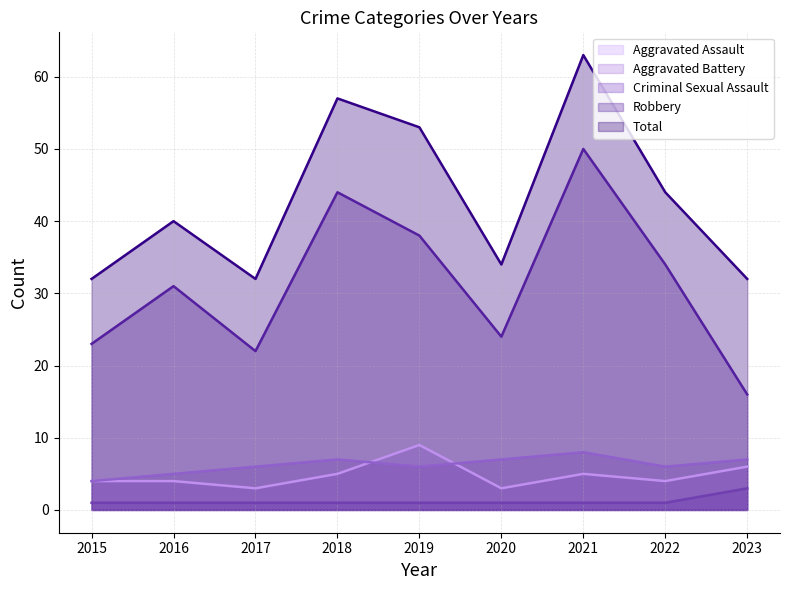

True or false: Criminal Sexual Assault and Total intersect in this chart.

False